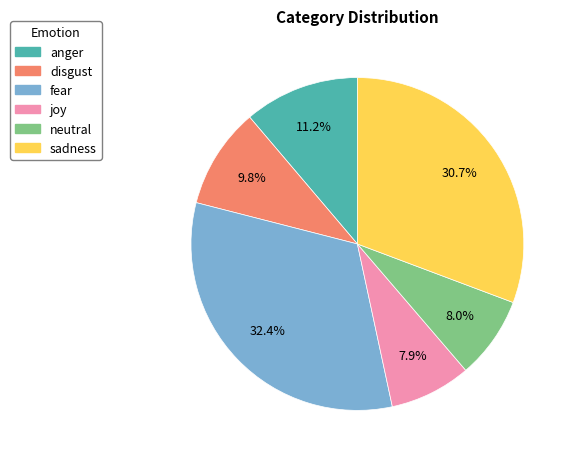

Which has a higher value, neutral or anger?

anger